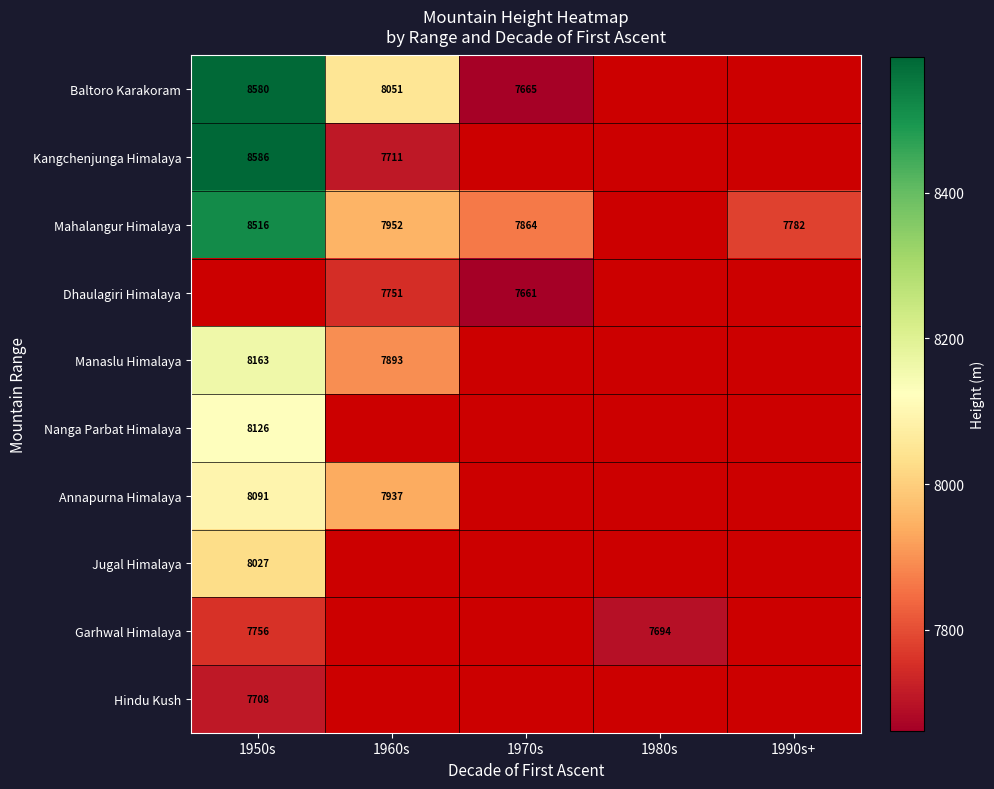

How many distinct data groups are displayed?

10